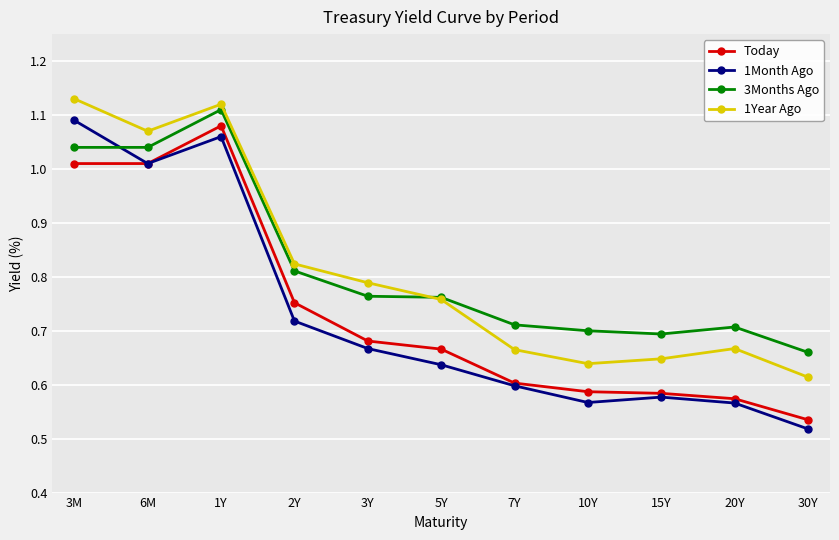

Which category has the lowest value in the Today series?

30Y